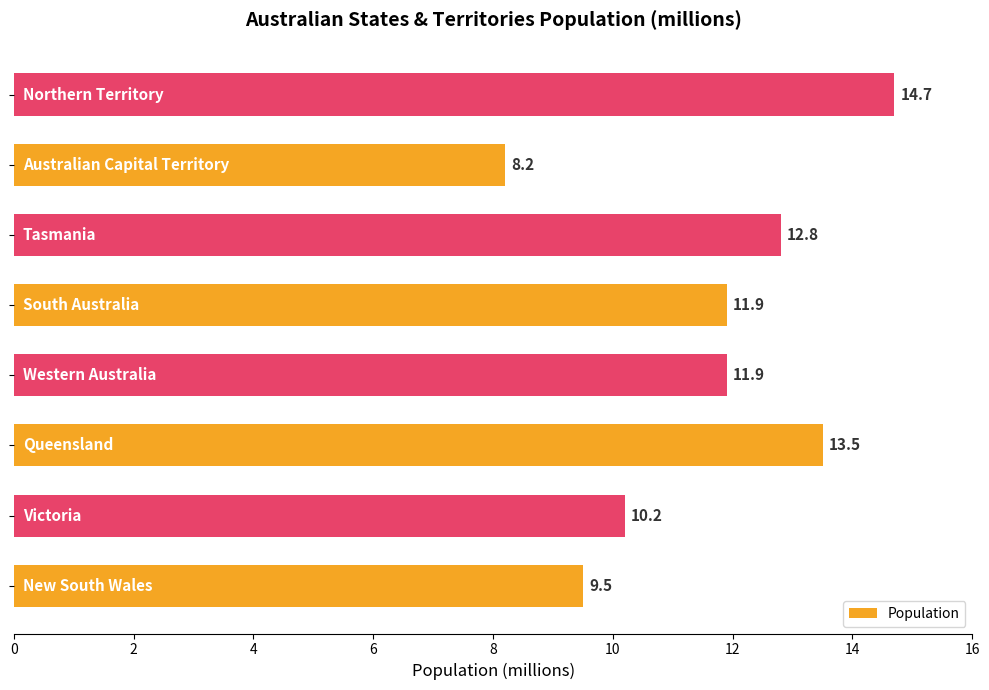

What is the minimum value shown in the chart?

8.2